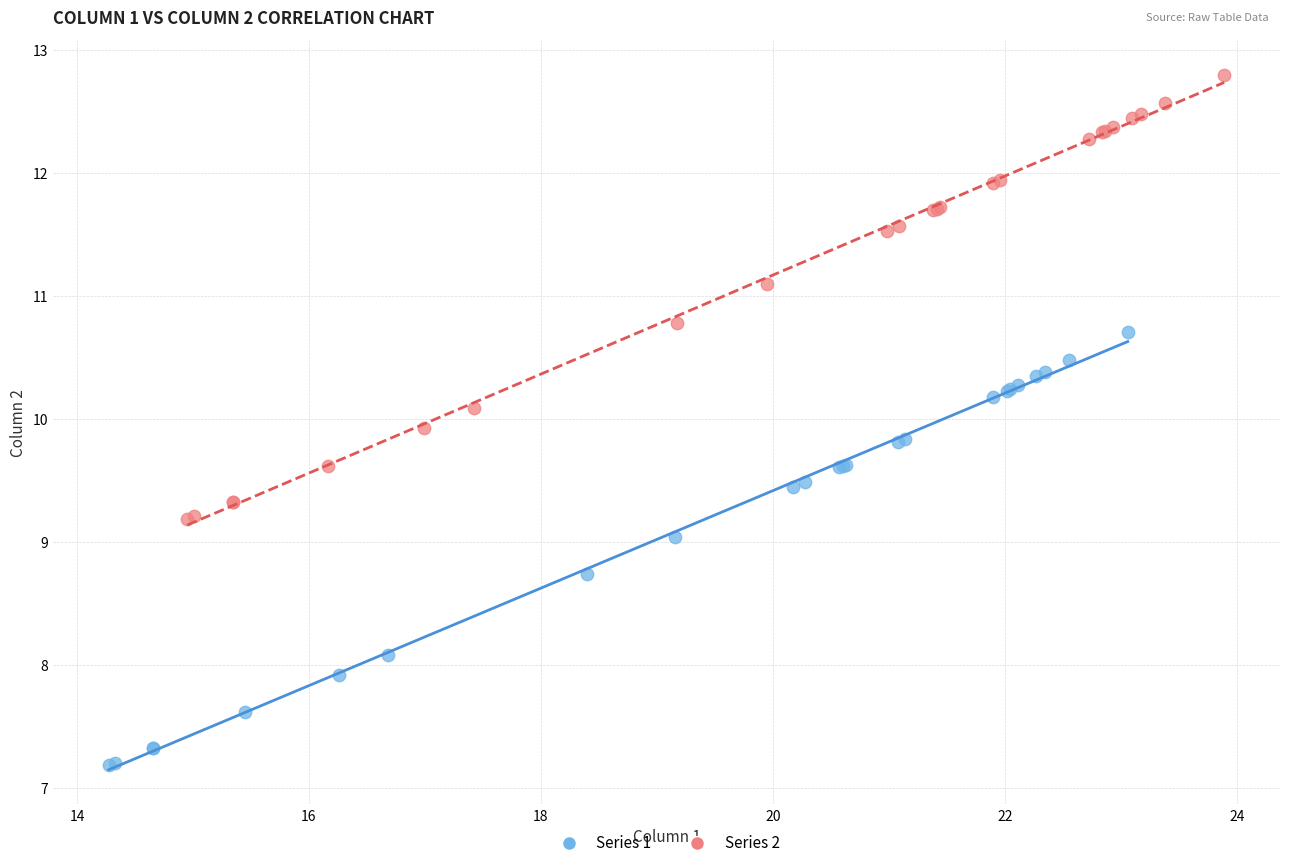

Which series has the widest spread of Y values?

Series 2